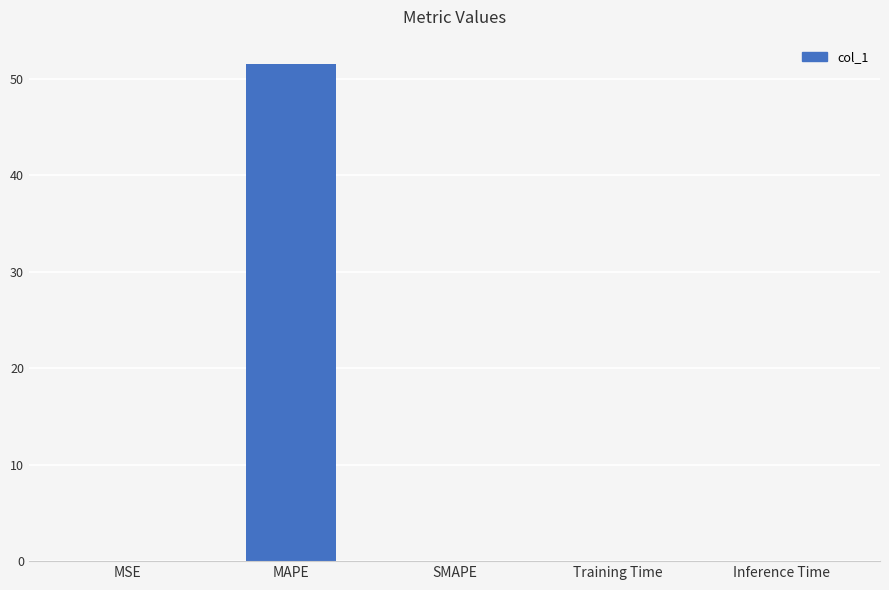

Which label corresponds to the largest value in the chart?

MAPE